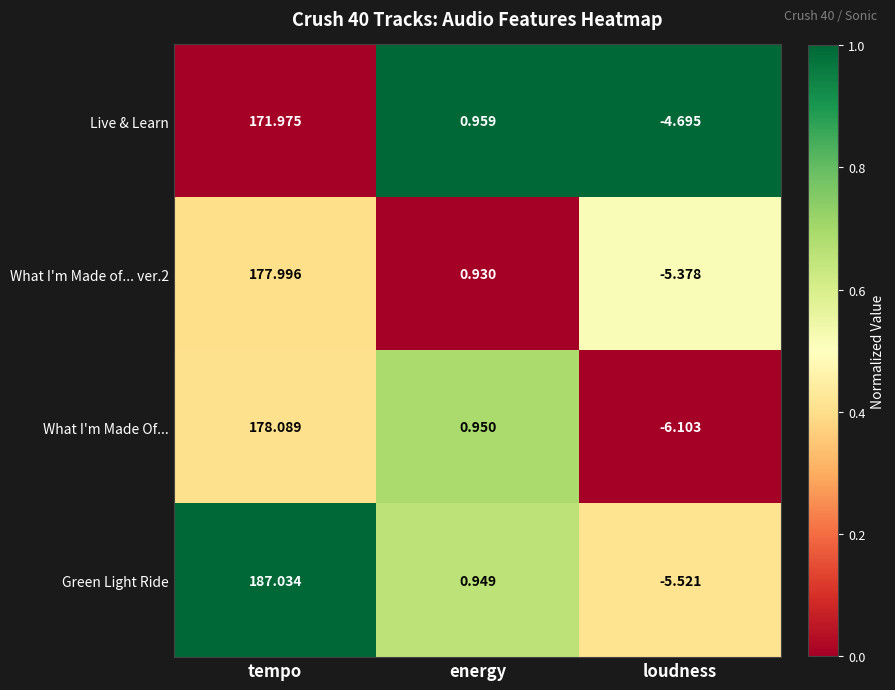

Where is What I'm Made of... ver.2 nearest to the value 86?

energy